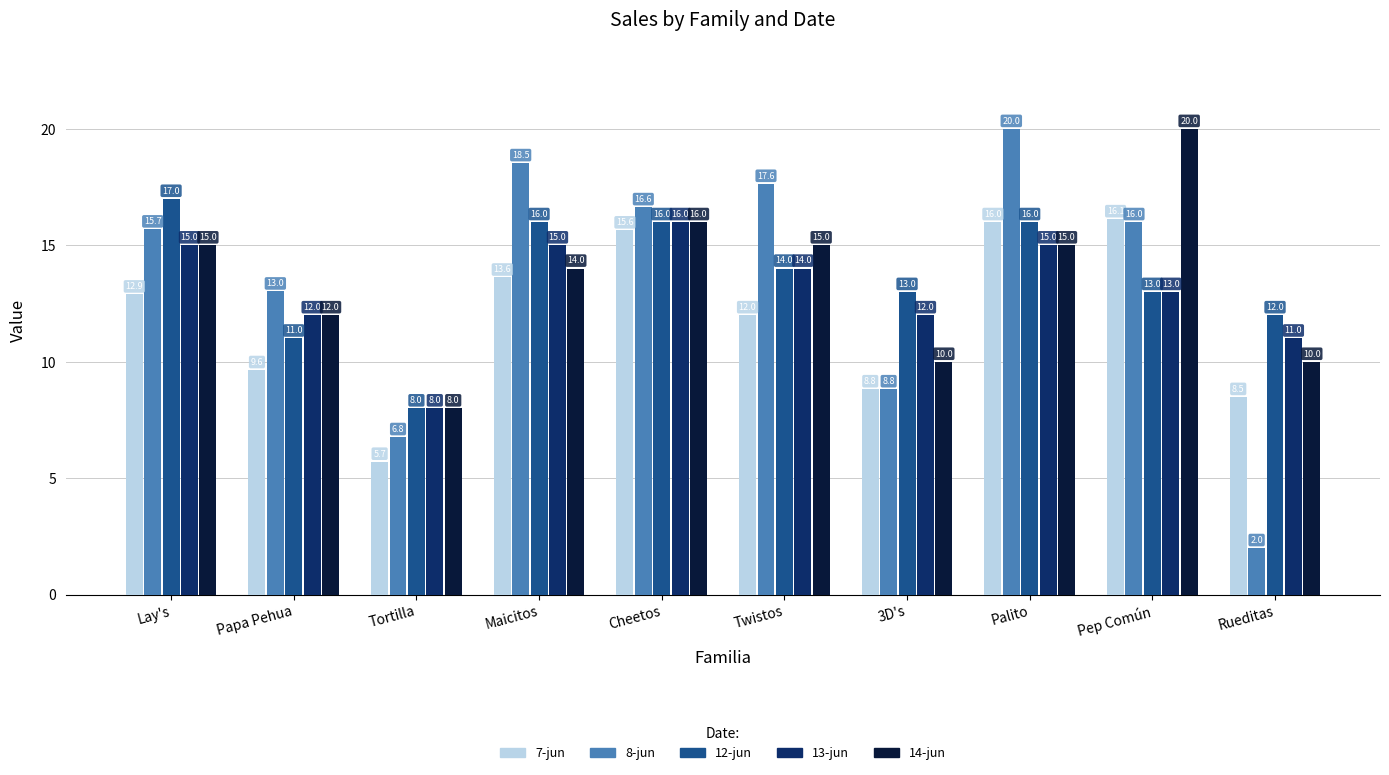

Which series has the largest total across all categories?

12-jun